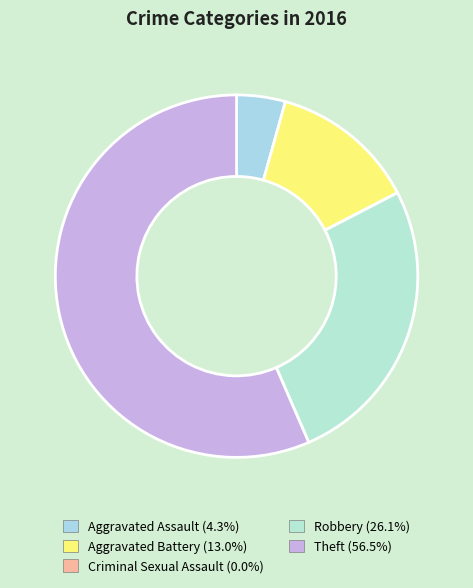

What is the smallest slice in the pie chart?

Criminal Sexual Assault